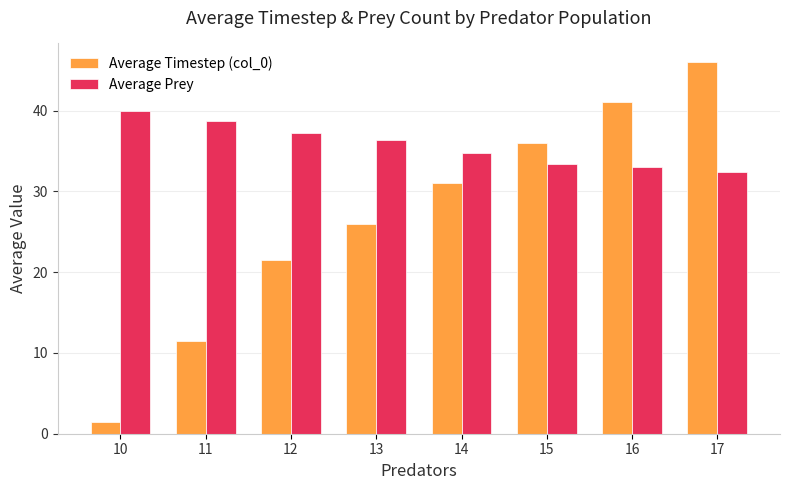

How many values in the Average Timestep (col_0) series are below 31?

4